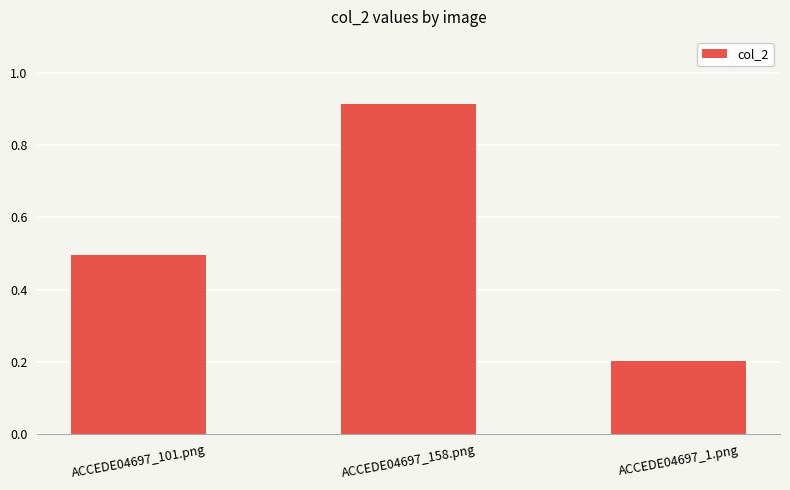

True or false: the data shows 1.4 at ACCEDE04697_158.png.

False